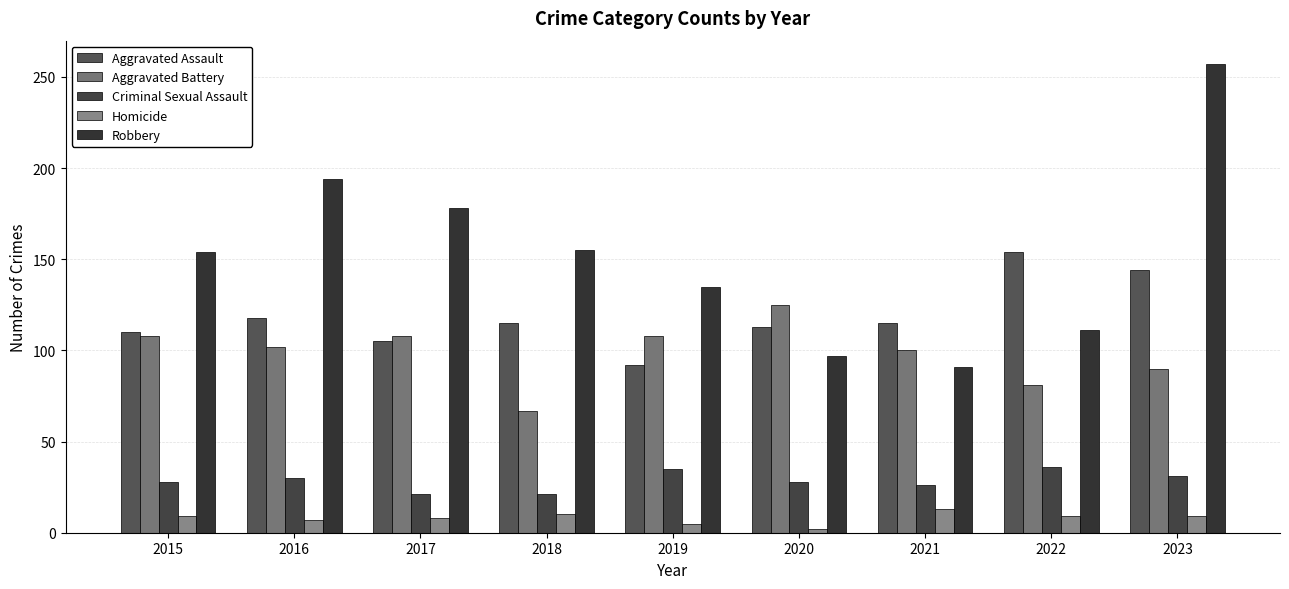

What is the total value across all series at 2023?

531